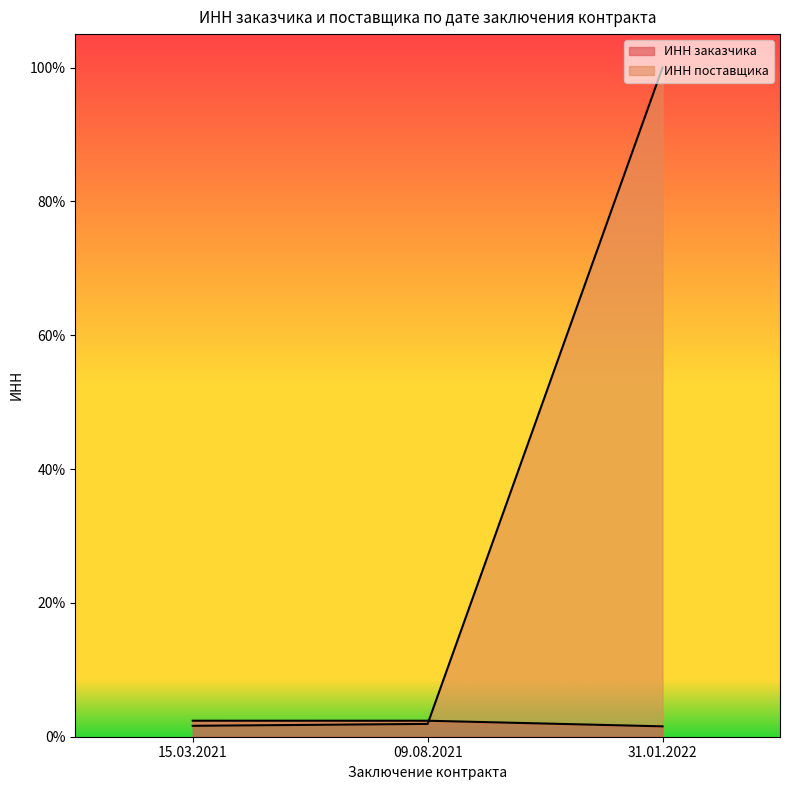

What position from the left is 09.08.2021?

2